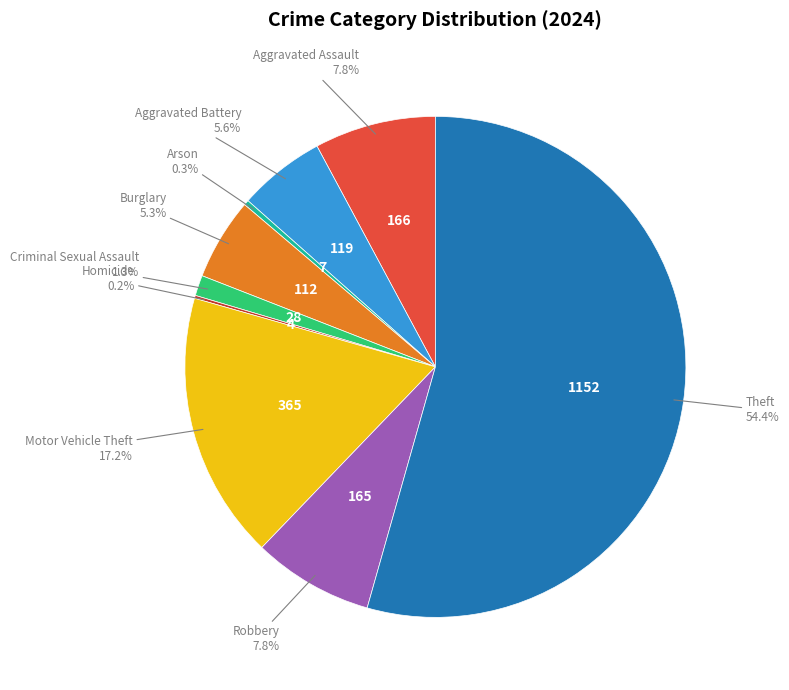

To the nearest percent, what is the average slice percentage?

11%